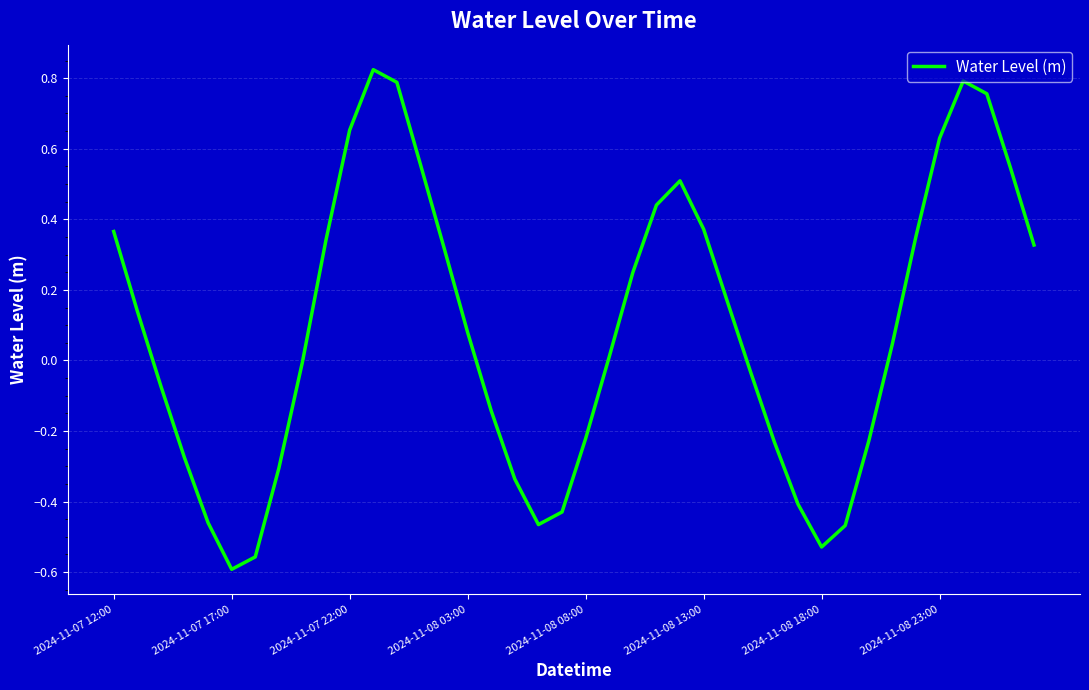

What is the difference between the maximum and minimum values?

1.4